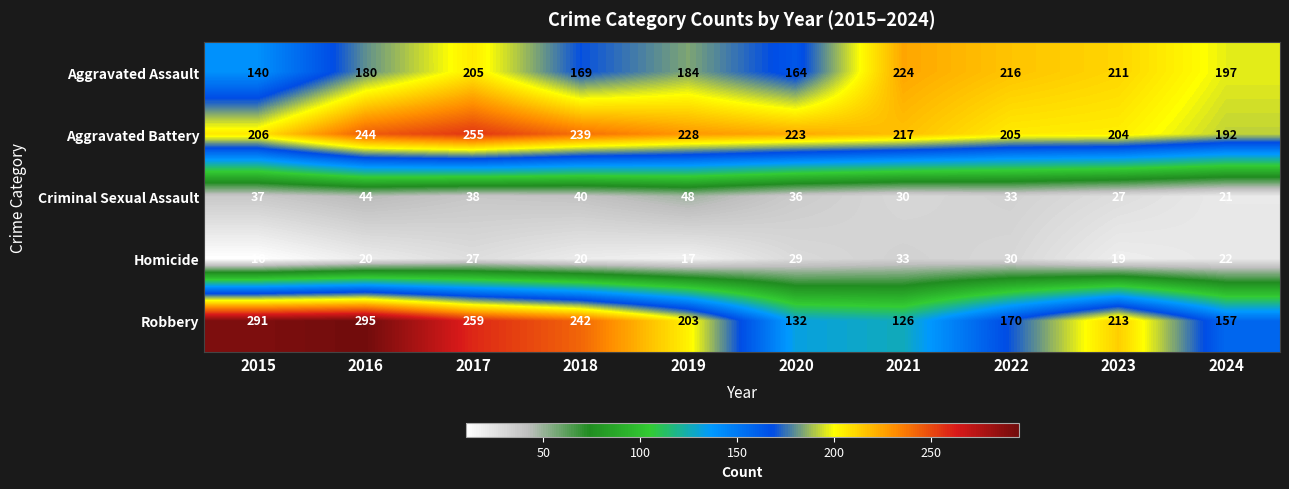

How many data points does each series have?

10